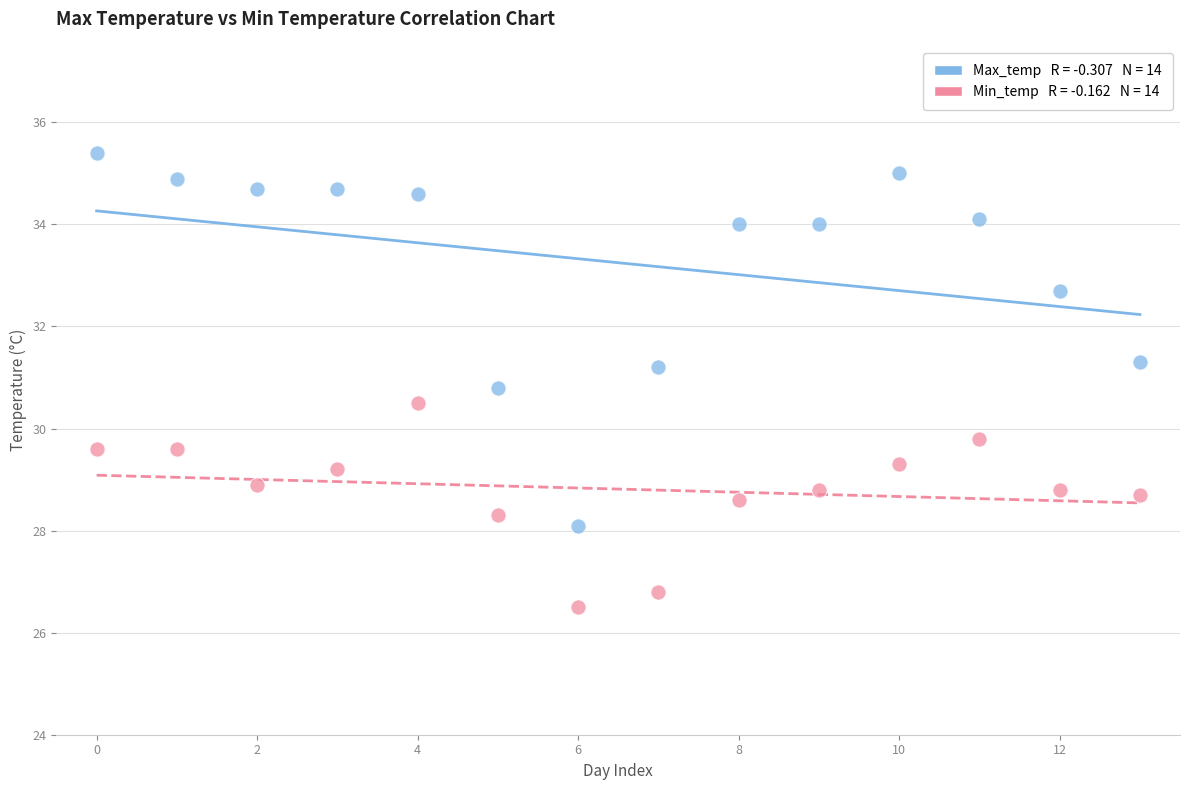

Across all data points, what is the range of Y values (max minus min)?

8.9